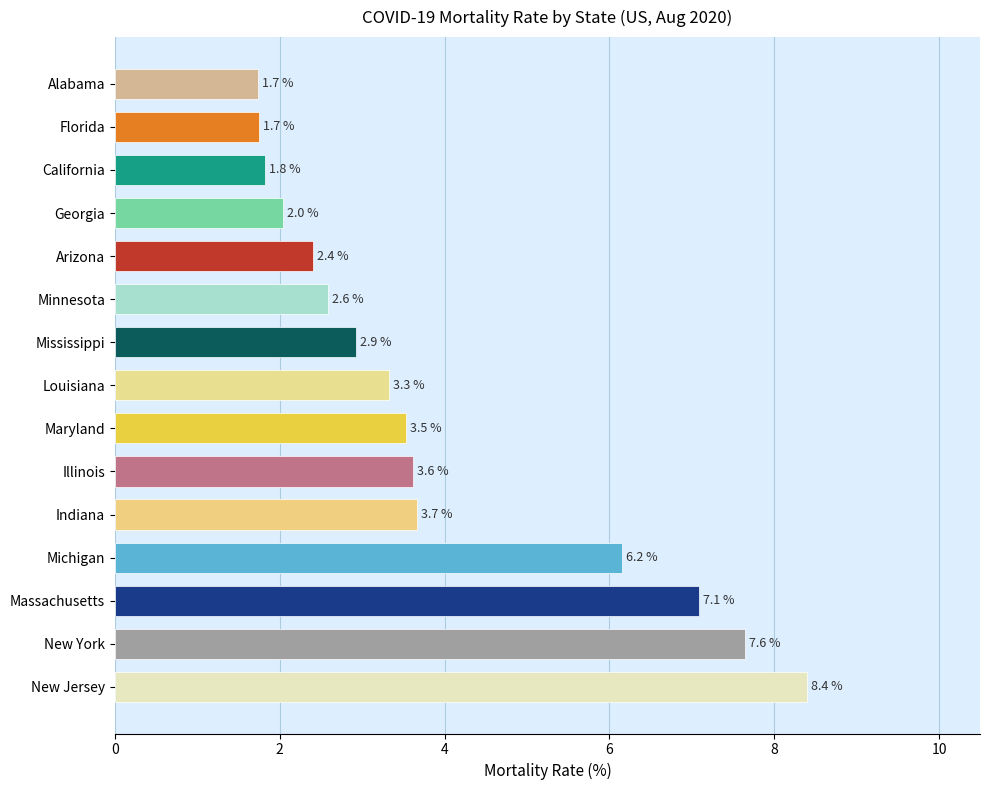

Read the value at Louisiana.

3.3